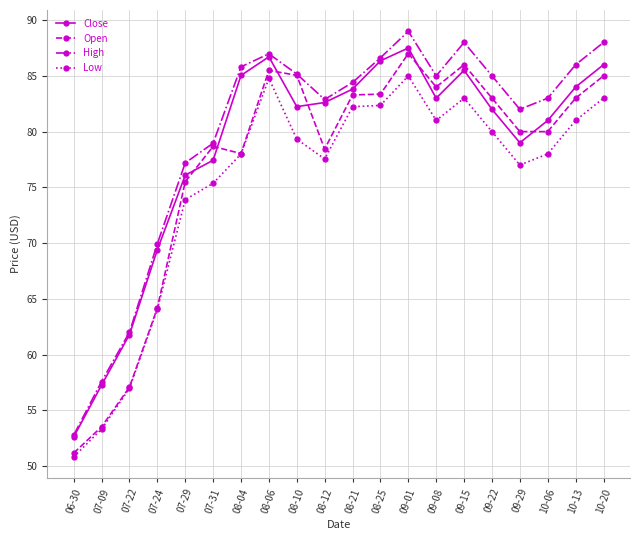

What is the maximum value for Close?

87.5